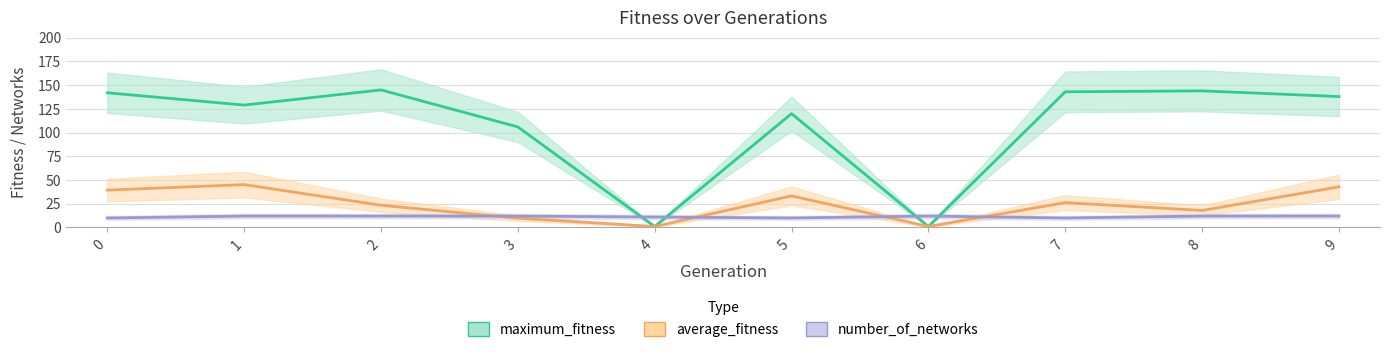

Is the value of average_fitness at 5 greater than the value of maximum_fitness at 6?

Yes